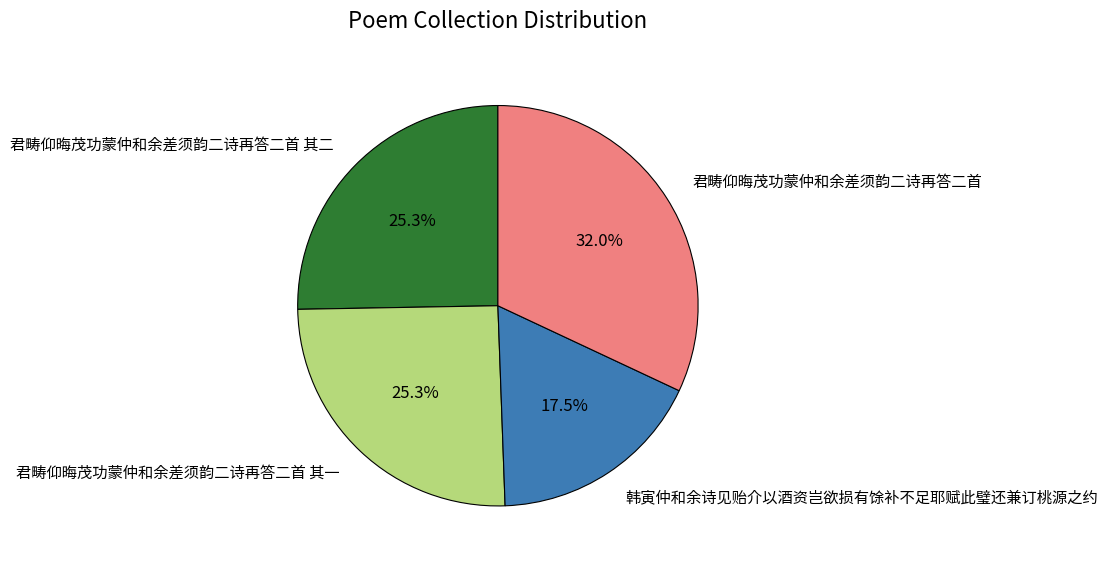

To the nearest percent, what is the combined percentage of 君畴仰晦茂功蒙仲和余差须韵二诗再答二首 and 韩寅仲和余诗见贻介以酒资岂欲损有馀补不足耶赋此璧还兼订桃源之约?

49%